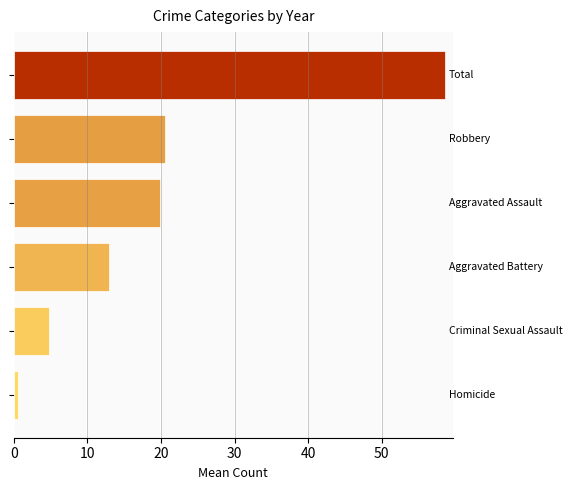

What is the sum of all values?

117.3